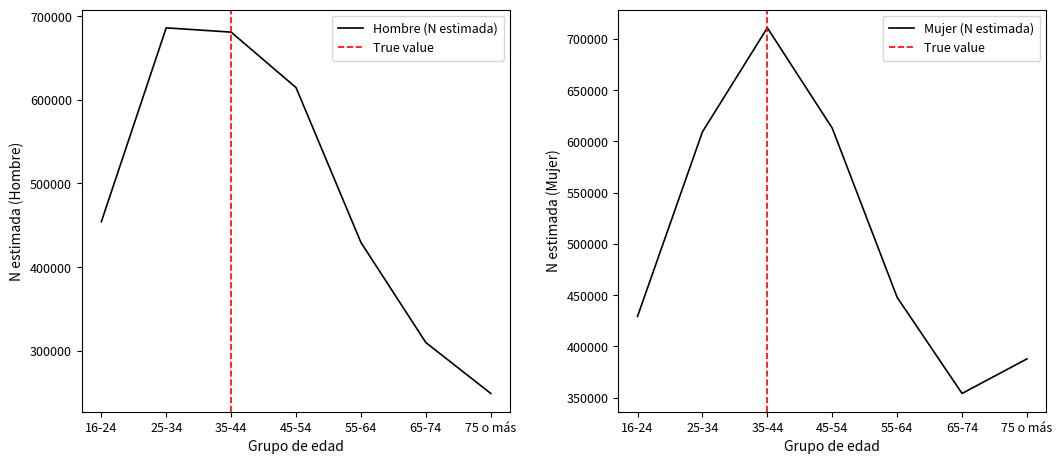

What is the maximum value shown in the chart?

710850